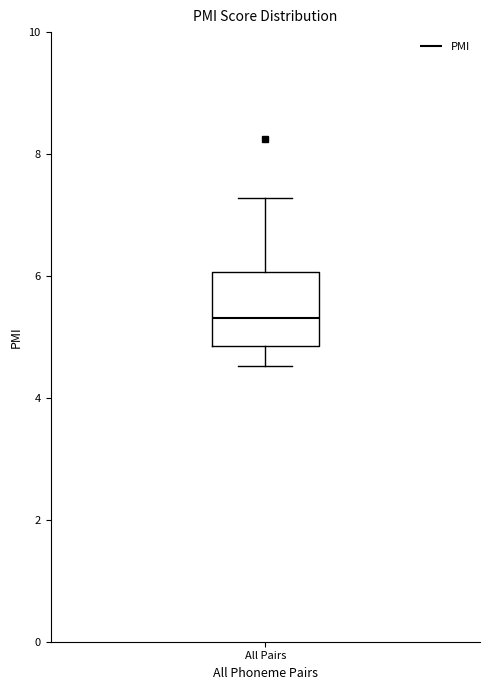

Read this box plot against the y-axis: the position of the median line, the range covered by the box, and the ends of both whiskers. The values are not printed on the chart, so give them approximately, as read against the axis.

median 5.4, box 4.8 to 6.0, whiskers 4.6 to 7.2